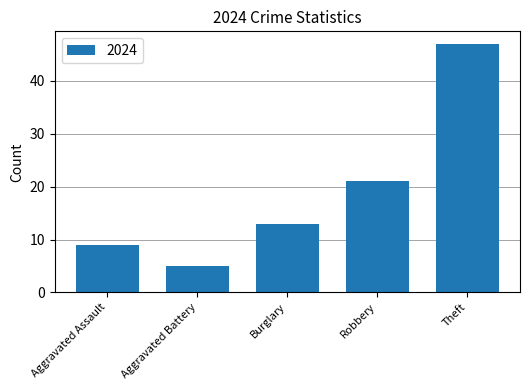

Rank the categories by value from highest to lowest.

Theft, Robbery, Burglary, Aggravated Assault, Aggravated Battery